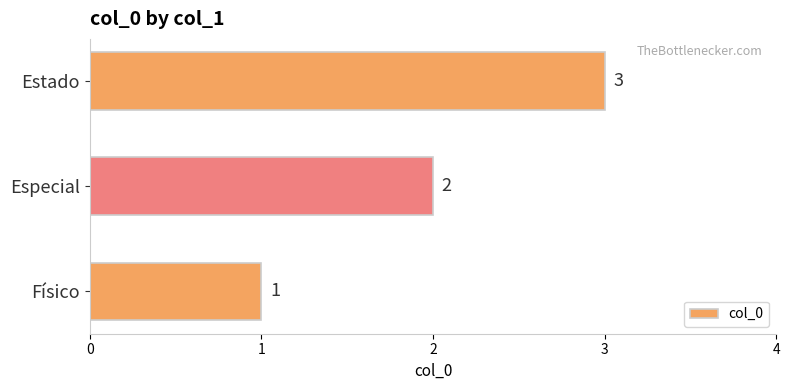

True or false: the data shows 2 at Especial.

True